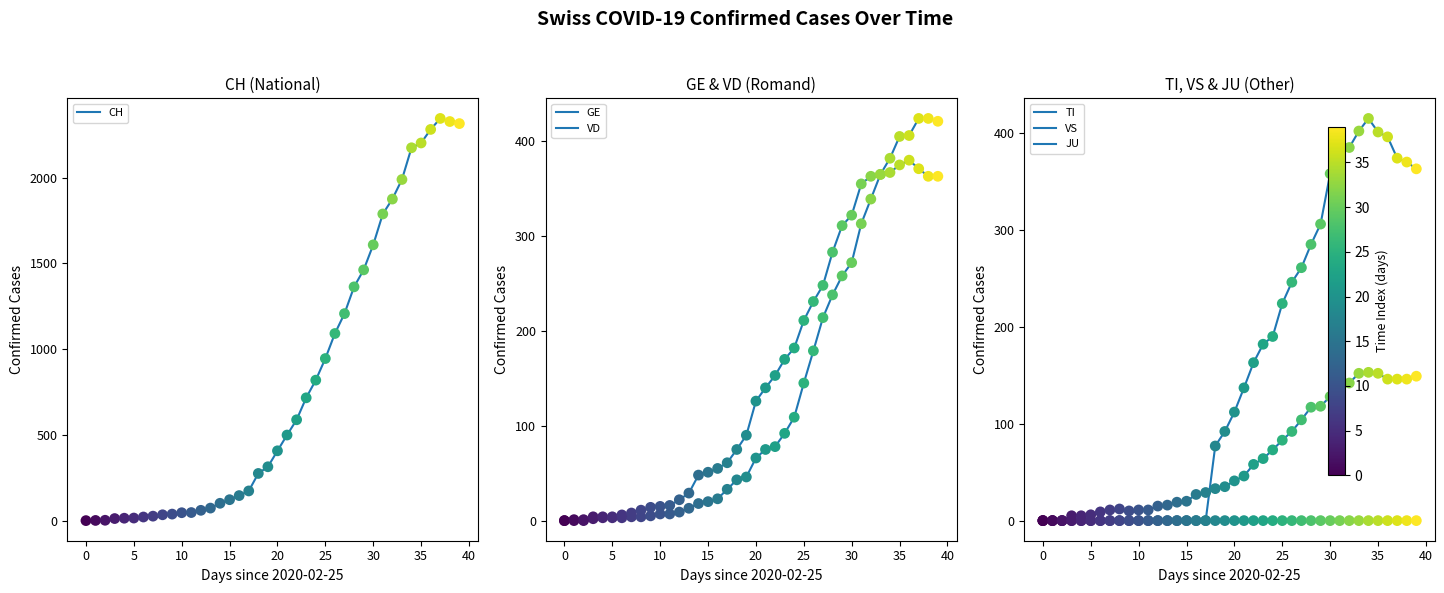

What are all the series names shown in the legend?

CH, GE, VD, TI, VS, JU